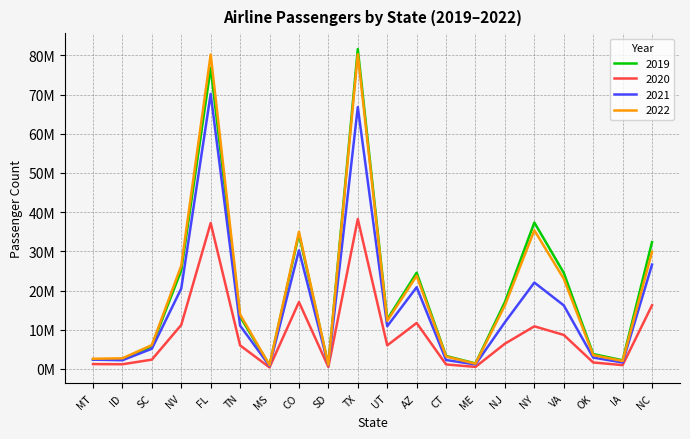

At which label is 2022 closest to 40622458?

NY